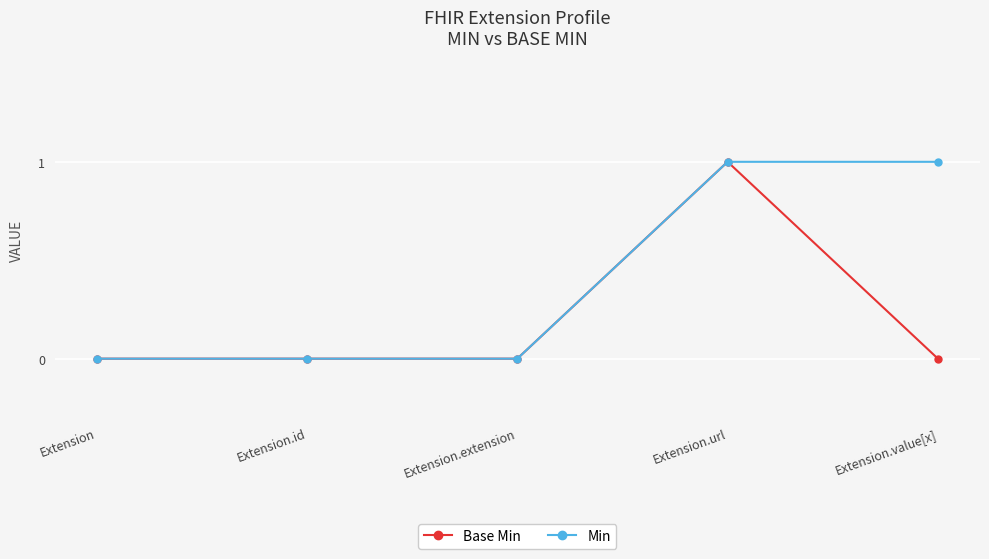

What is the label of the 1st point from the left?

Extension